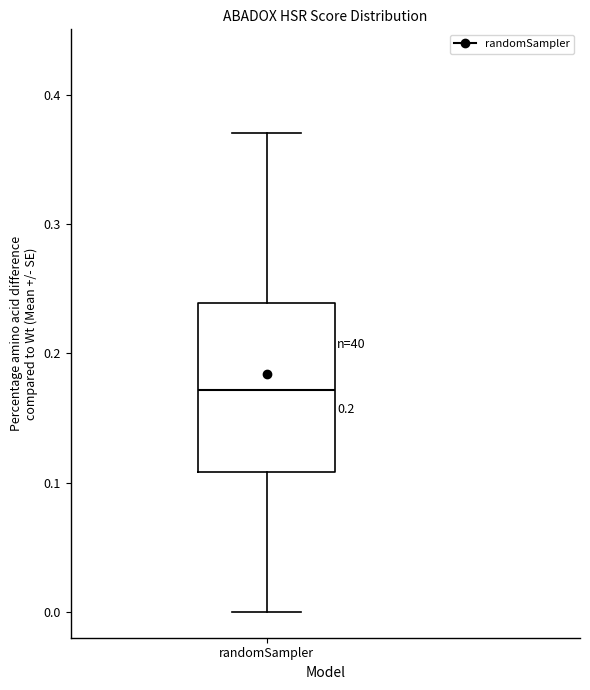

Transcribe this box plot: give where the median line is, the range the box spans, and where the two whiskers end, as read against the y-axis. The values are not printed on the chart, so give them approximately, as read against the axis.

median 0.17, box 0.11 to 0.24, whiskers 0.00 to 0.37